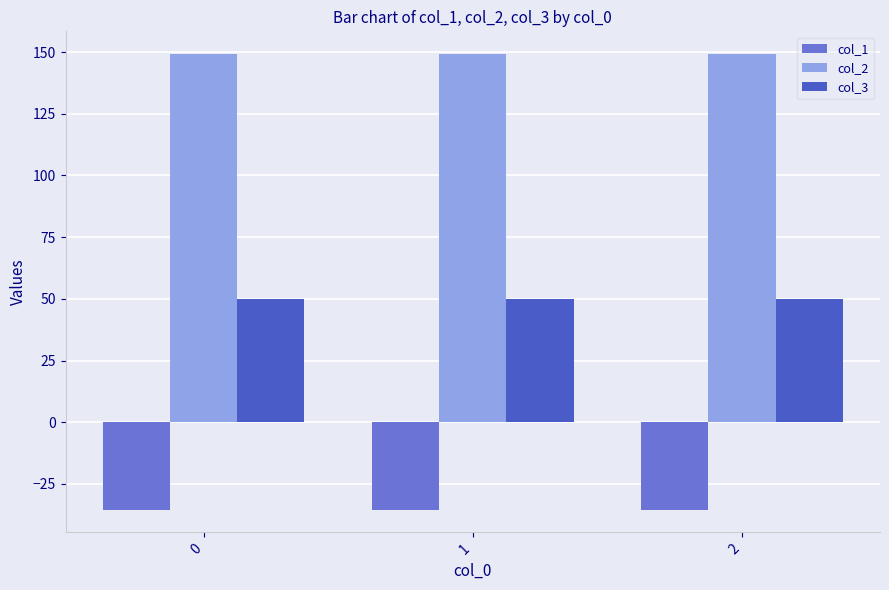

At how many categories does at least one series exceed 17?

3